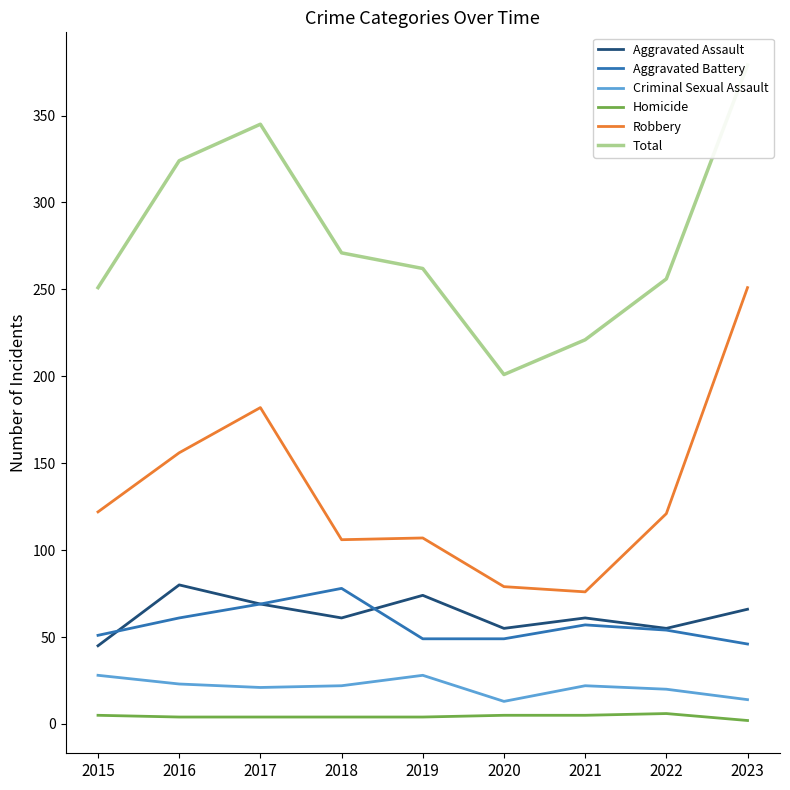

At how many categories does at least one series exceed 205?

8